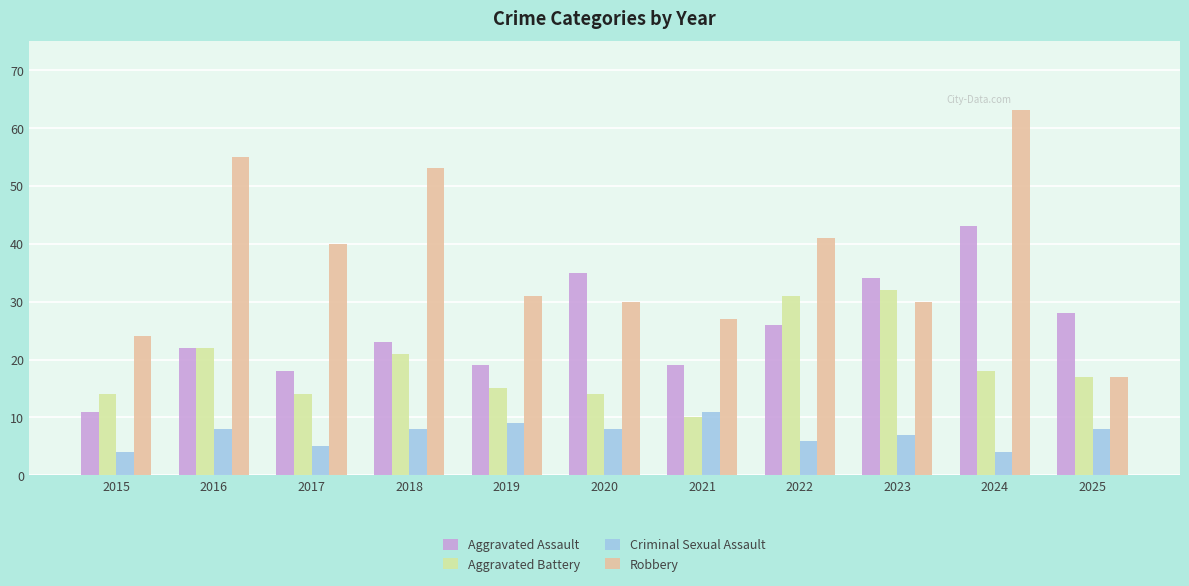

What is the difference between the Criminal Sexual Assault values at 2016 and 2015?

4